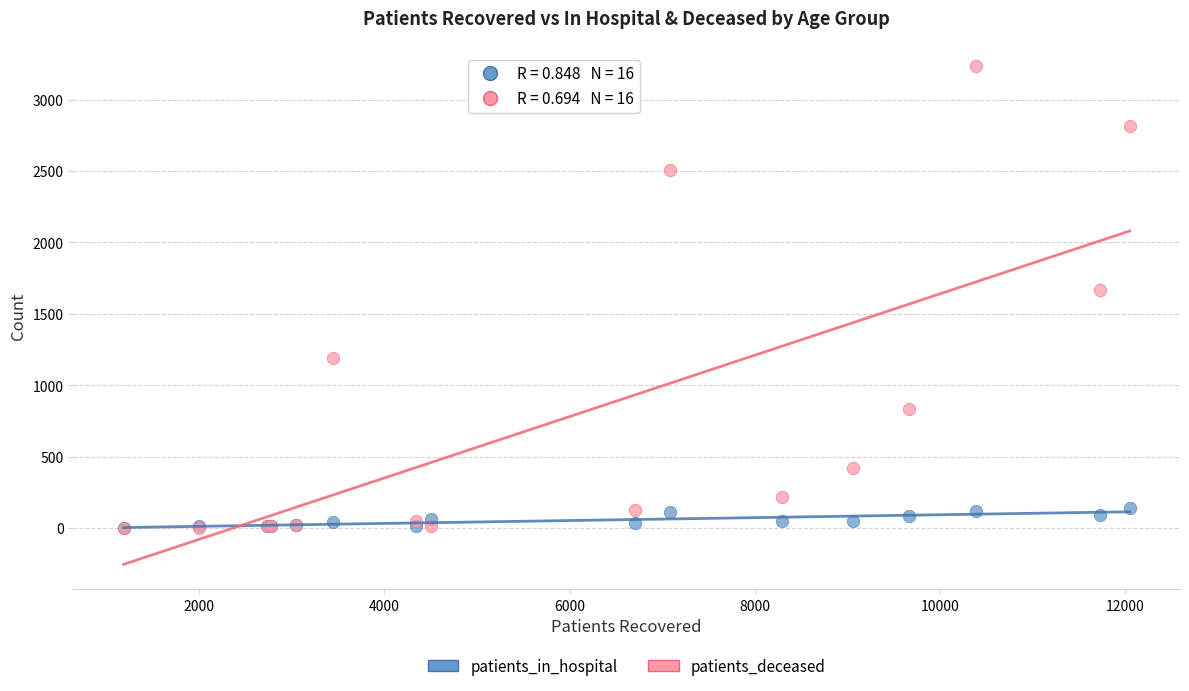

In the patients_deceased series, what Y value is closest to 1619?

1666